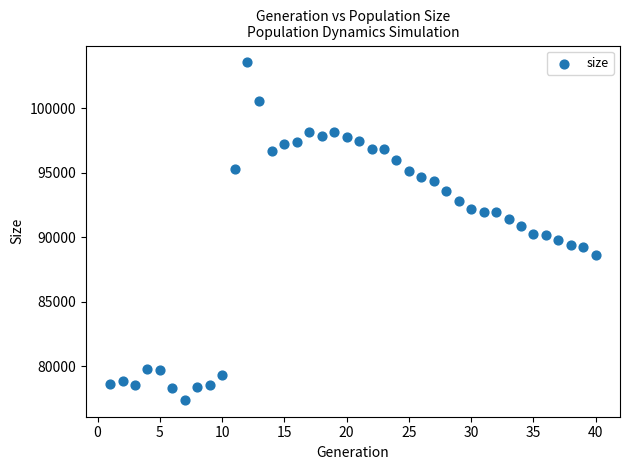

What is the range of Y values (max minus min)?

26186